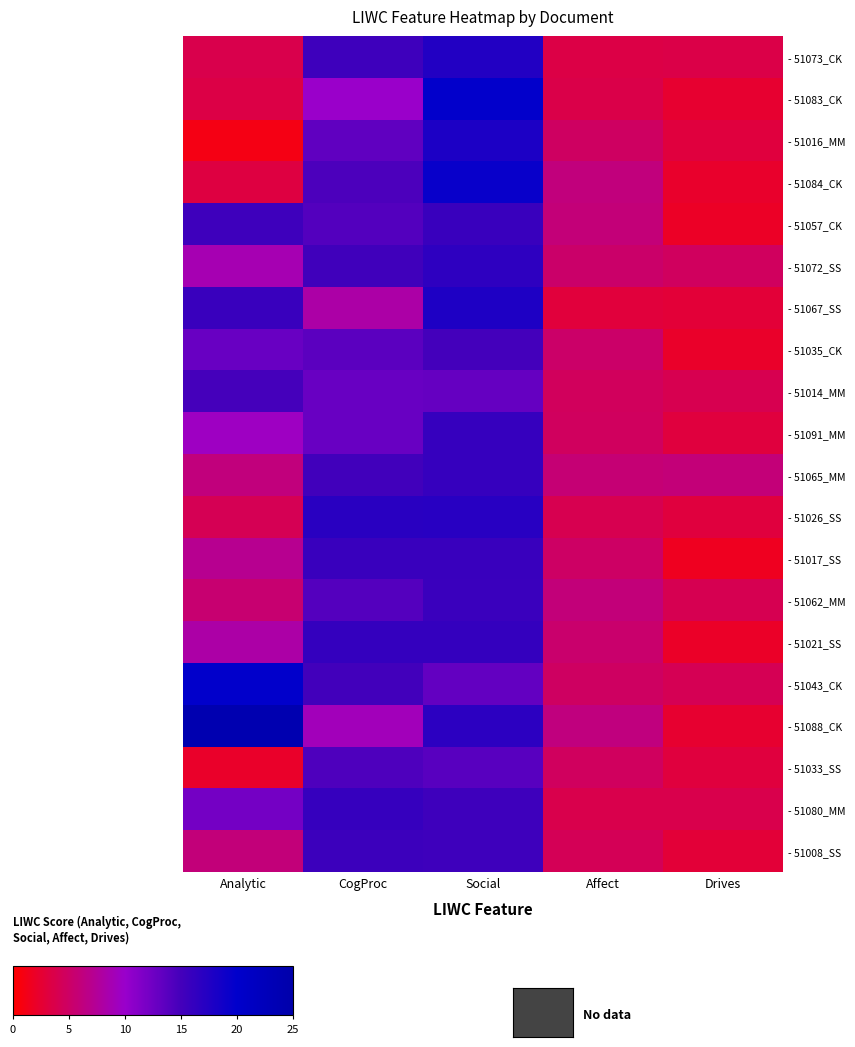

Which series has the widest spread of values?

- 51088_CK